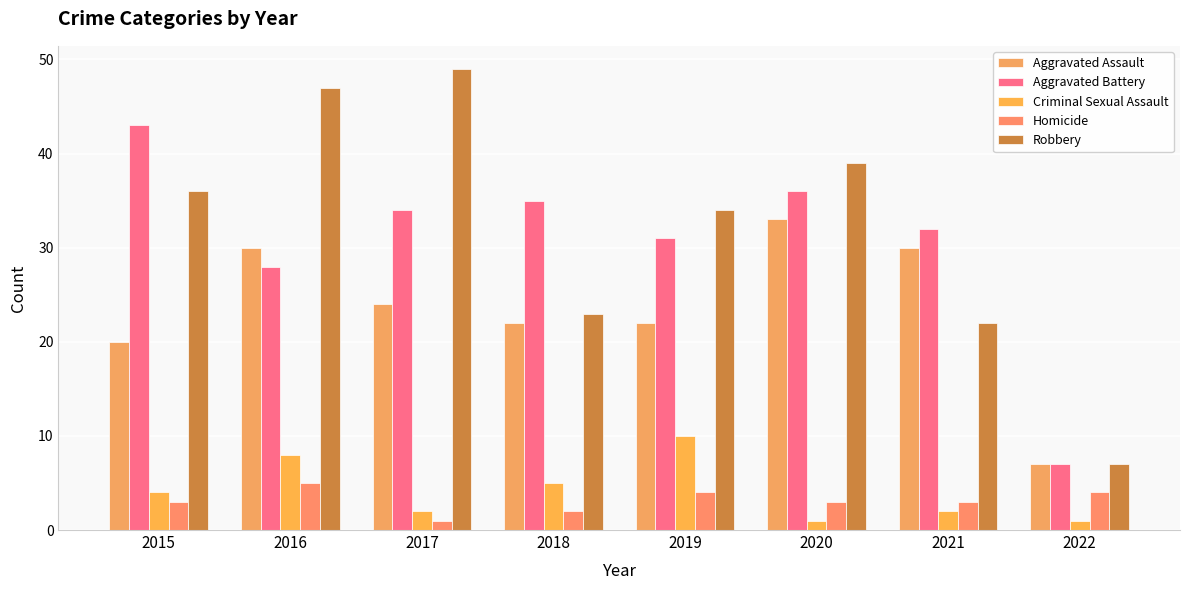

Reading left to right, list all the values displayed in this chart.

Aggravated Assault: 2015=20	2016=30	2017=24	2018=22	2019=22	2020=33	2021=30	2022=7
Aggravated Battery: 2015=43	2016=28	2017=34	2018=35	2019=31	2020=36	2021=32	2022=7
Criminal Sexual Assault: 2015=4	2016=8	2017=2	2018=5	2019=10	2020=1	2021=2	2022=1
Homicide: 2015=3	2016=5	2017=1	2018=2	2019=4	2020=3	2021=3	2022=4
Robbery: 2015=36	2016=47	2017=49	2018=23	2019=34	2020=39	2021=22	2022=7